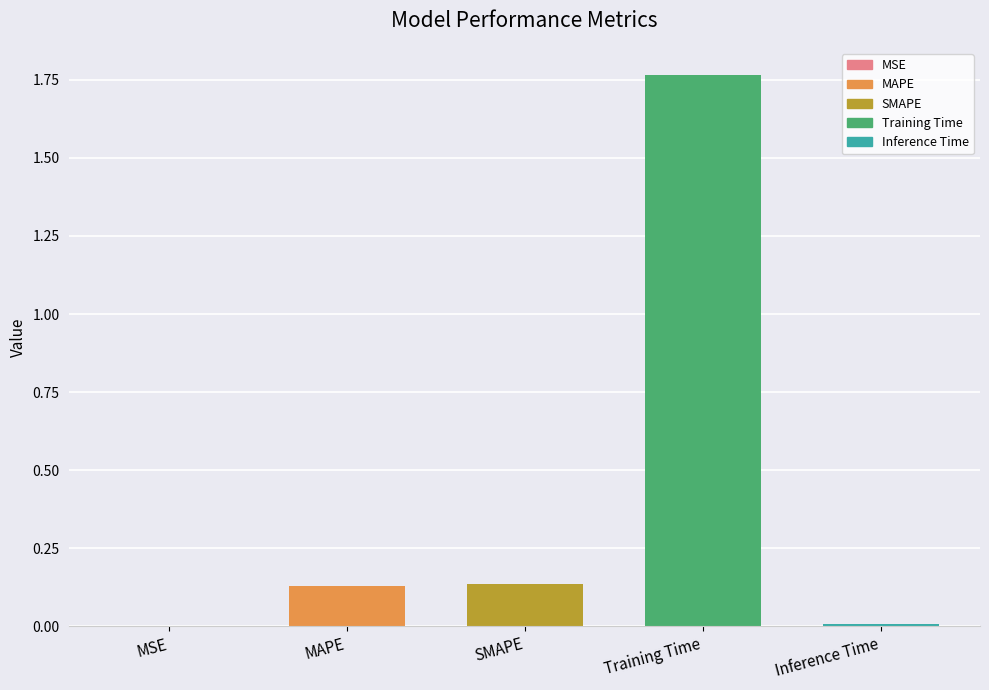

What is the change in value from MAPE to Training Time?

+1.6